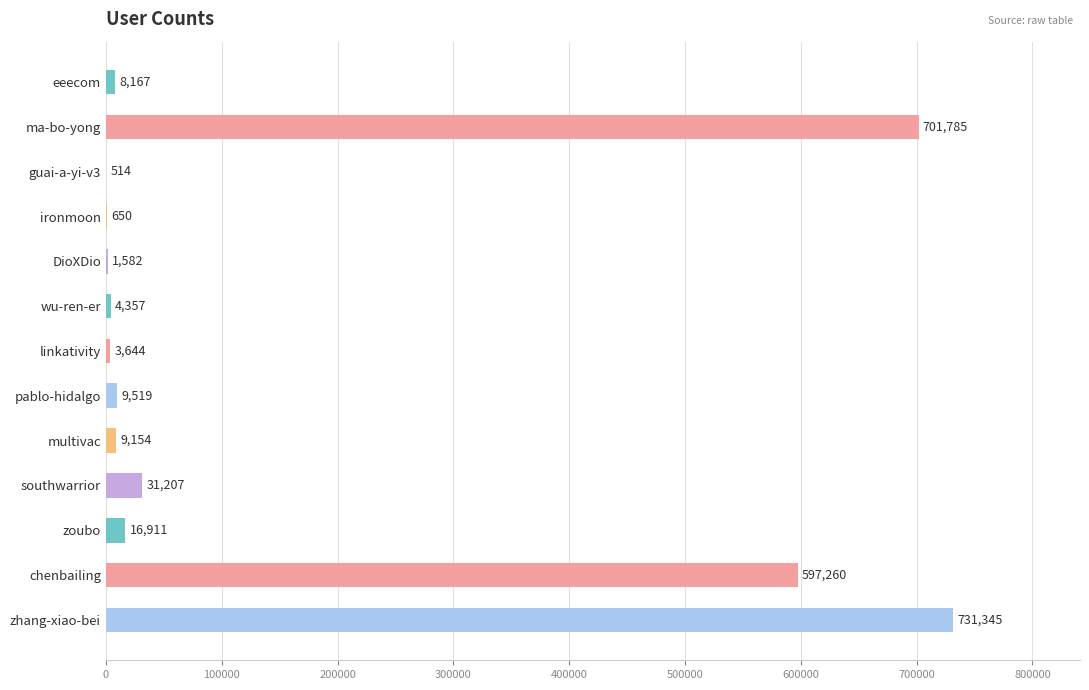

Approximately how many times larger is the value at zhang-xiao-bei compared to eeecom?

89.5